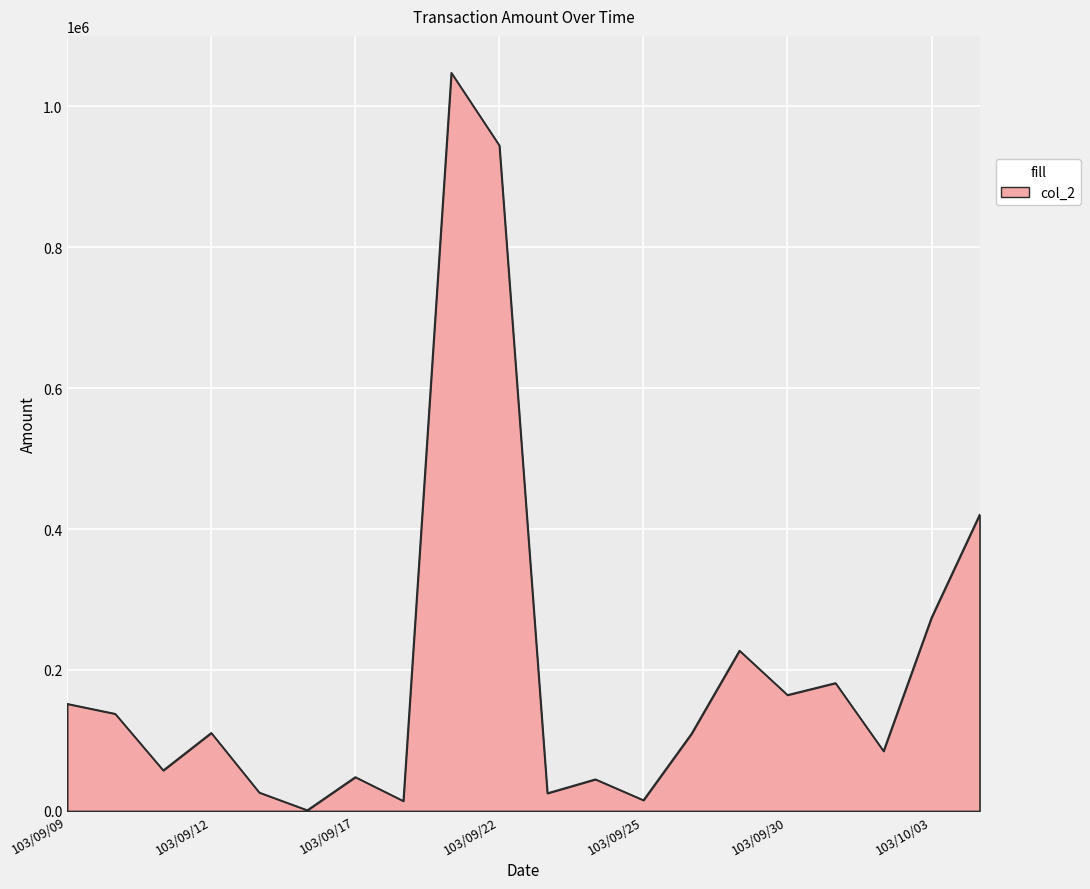

What is the greatest value displayed?

1047380